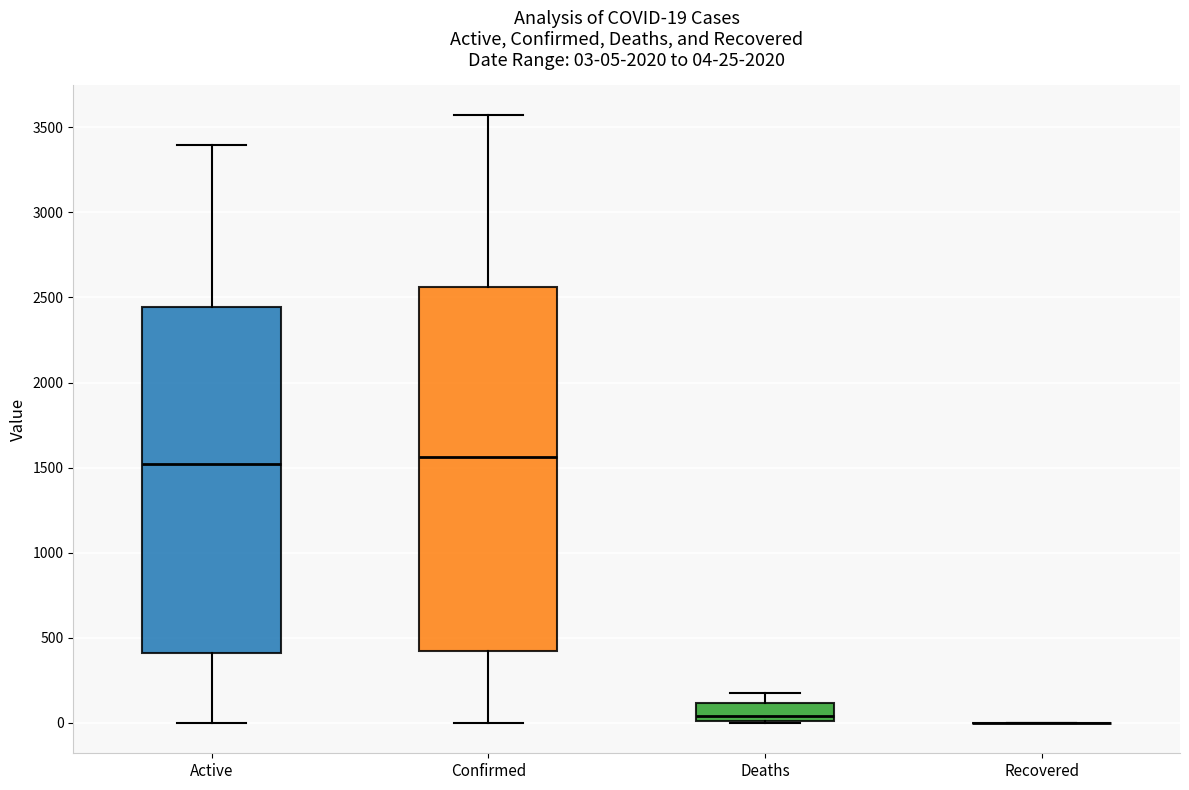

Comparing the boxes themselves (not the whiskers), which one is the tallest?

Confirmed